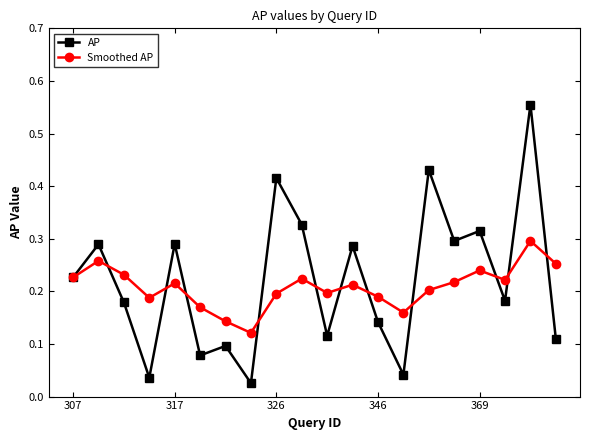

Which series has the largest range (max minus min)?

AP